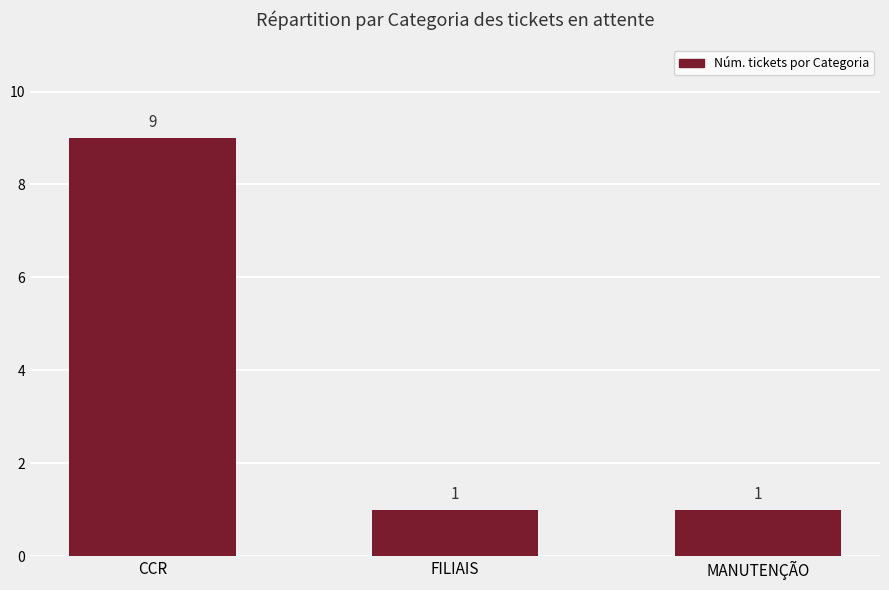

What is the greatest value displayed?

9